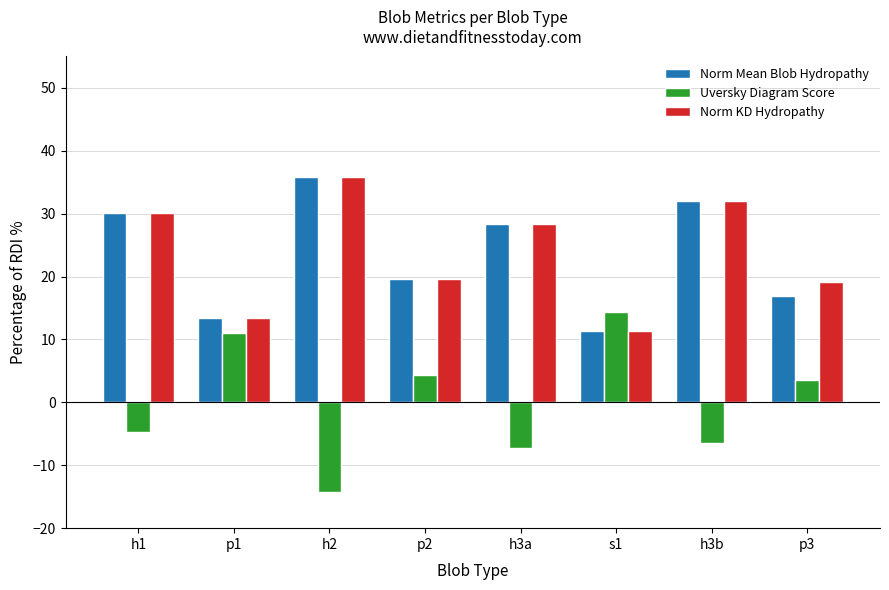

How many positive values does the Uversky Diagram Score series have?

4